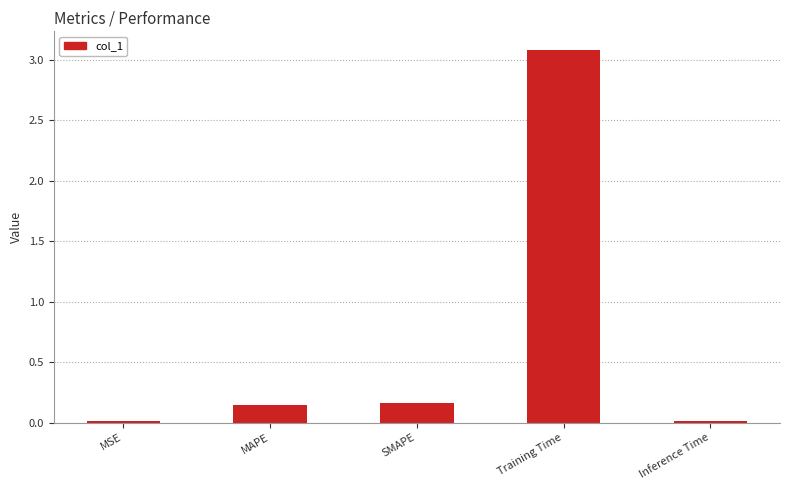

Between MAPE and MSE, which is larger?

MAPE